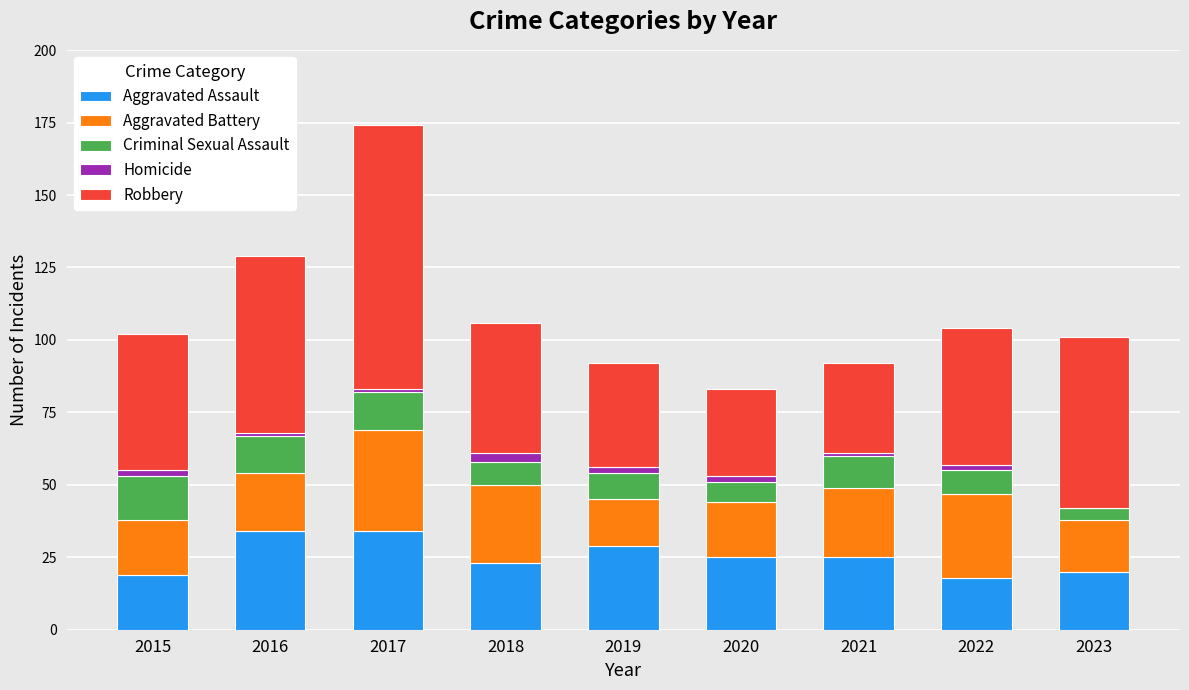

The value of Aggravated Assault at 2022 is 32. True or false?

False